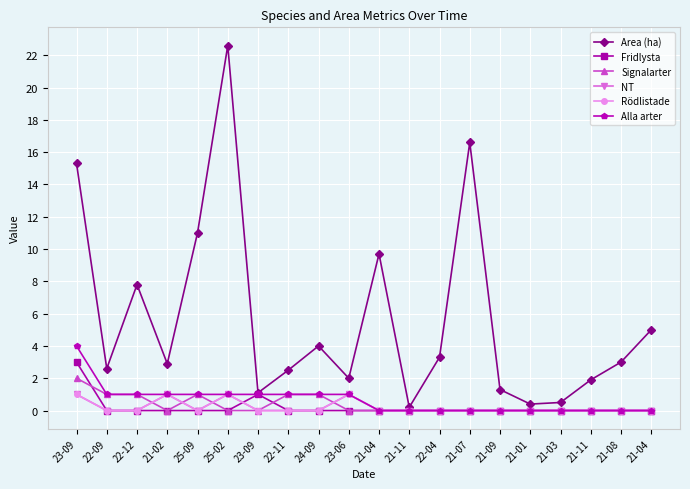

Between 21-01 and 21-08, which is larger?

21-08